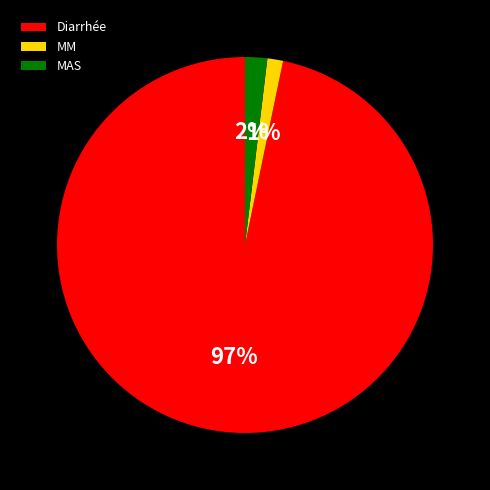

Which category has the biggest portion of the pie?

Diarrhée